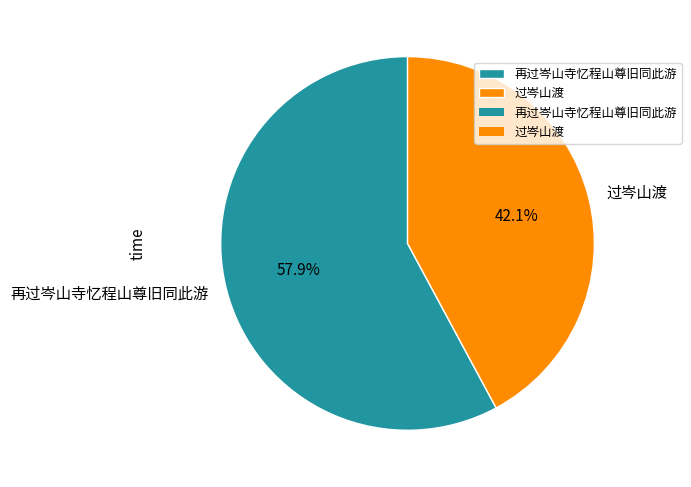

Rank the categories by value from lowest to highest.

过岑山渡, 再过岑山寺忆程山尊旧同此游